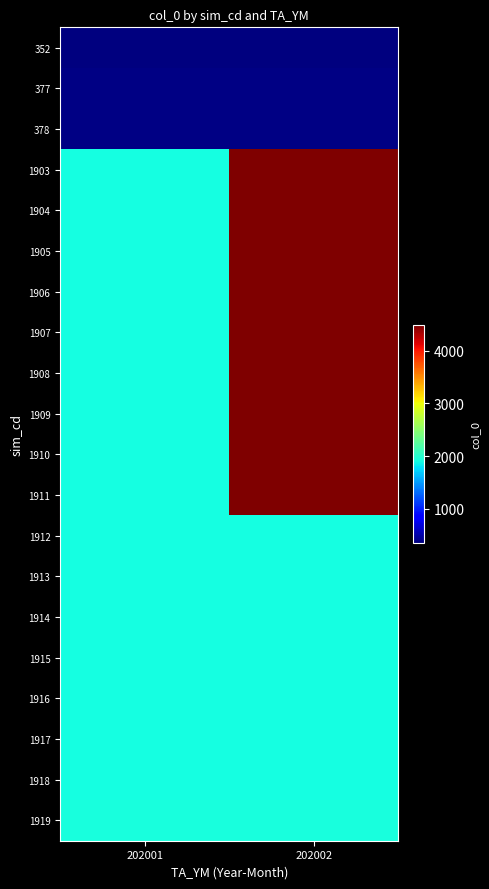

What is the maximum value shown in the chart?

4487